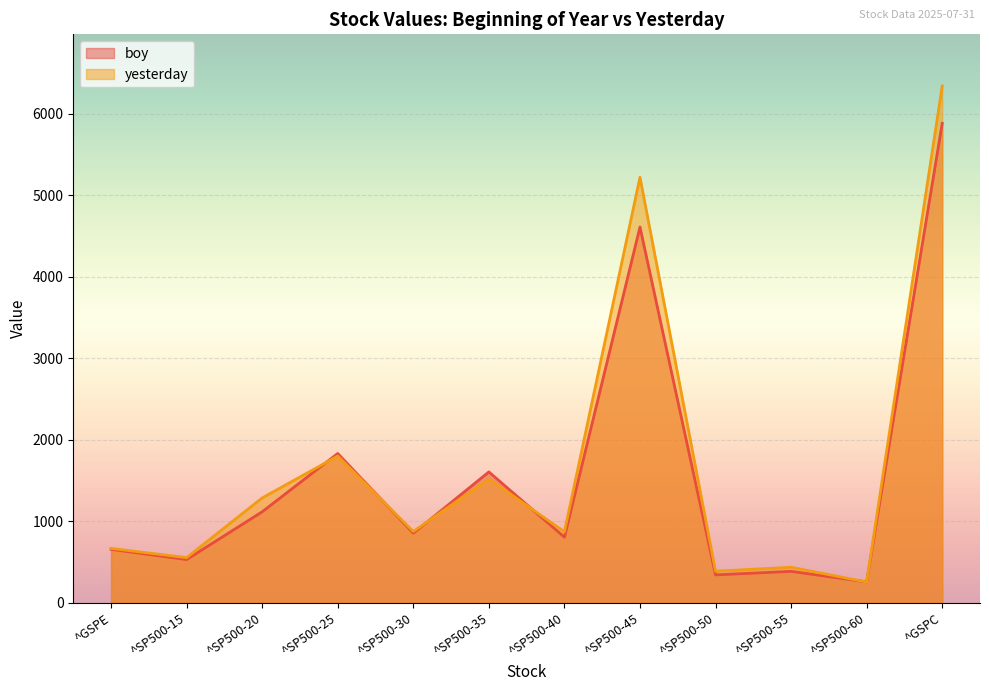

What is the average value of the yesterday series?

1683.8